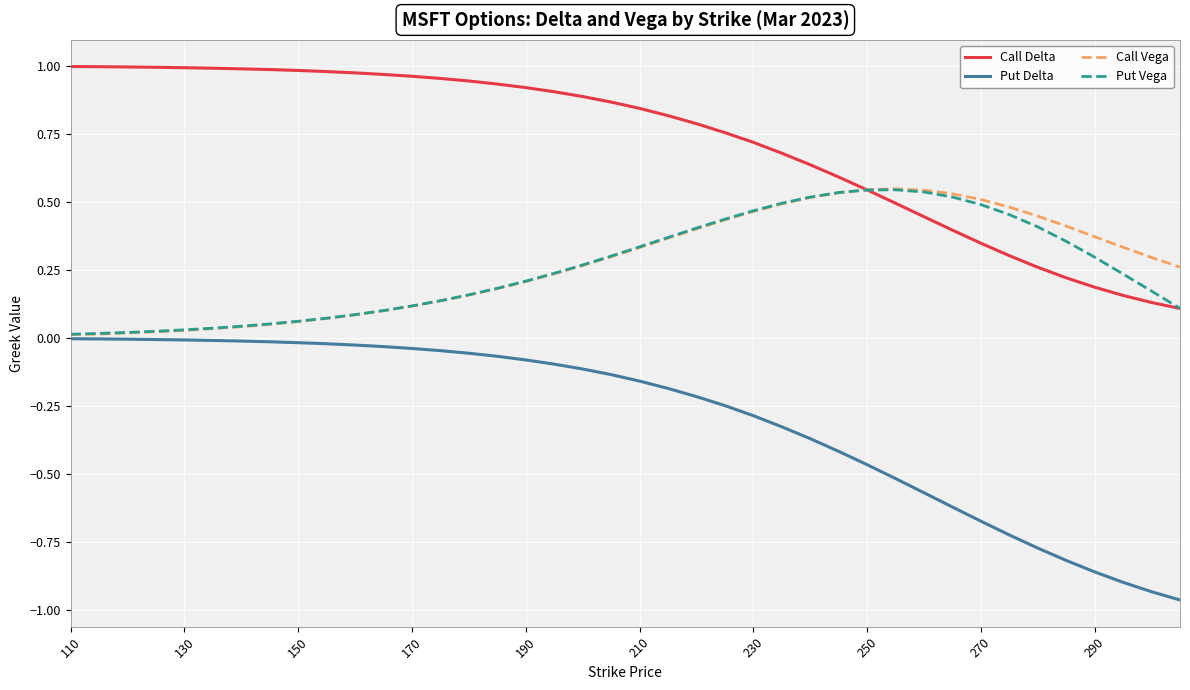

Which series has the widest spread of values?

Put Delta